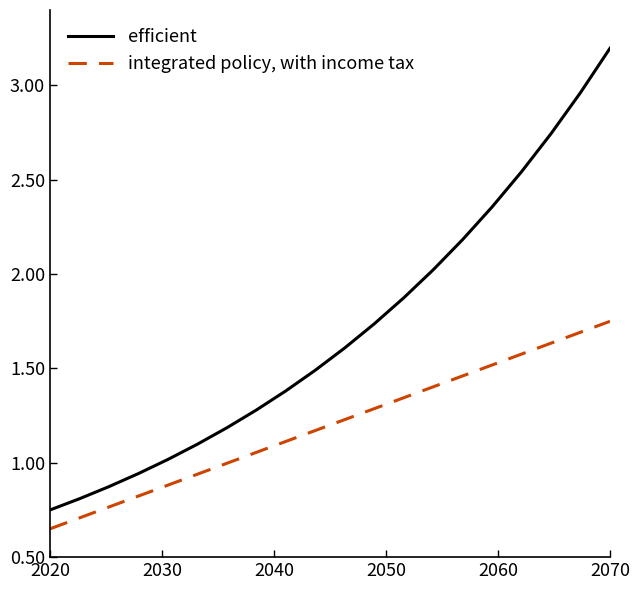

Rank the series by their maximum value, from highest to lowest.

efficient, integrated policy, with income tax